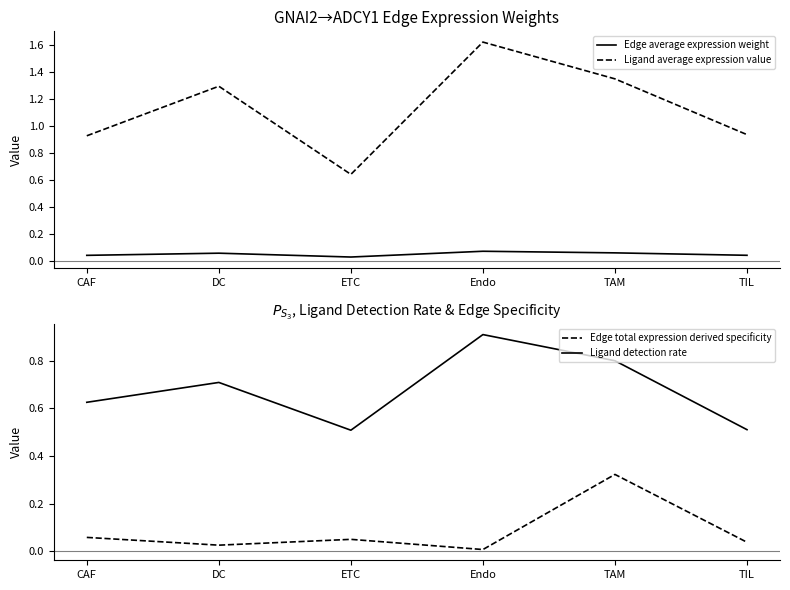

At which category is the sum across all series the highest?

Endo